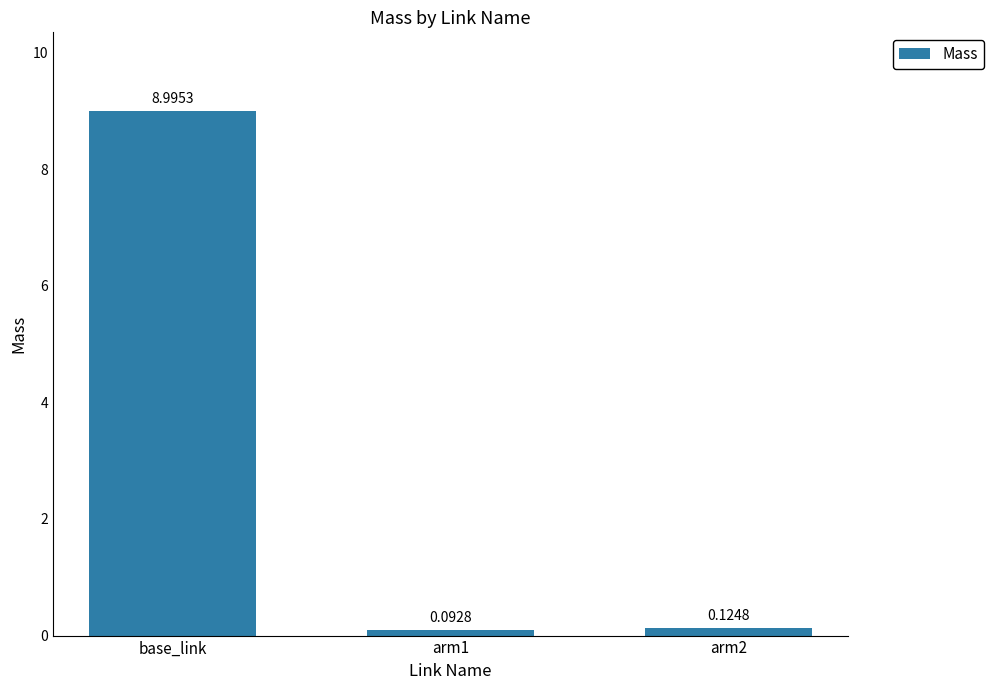

What is the sum of all values?

9.2